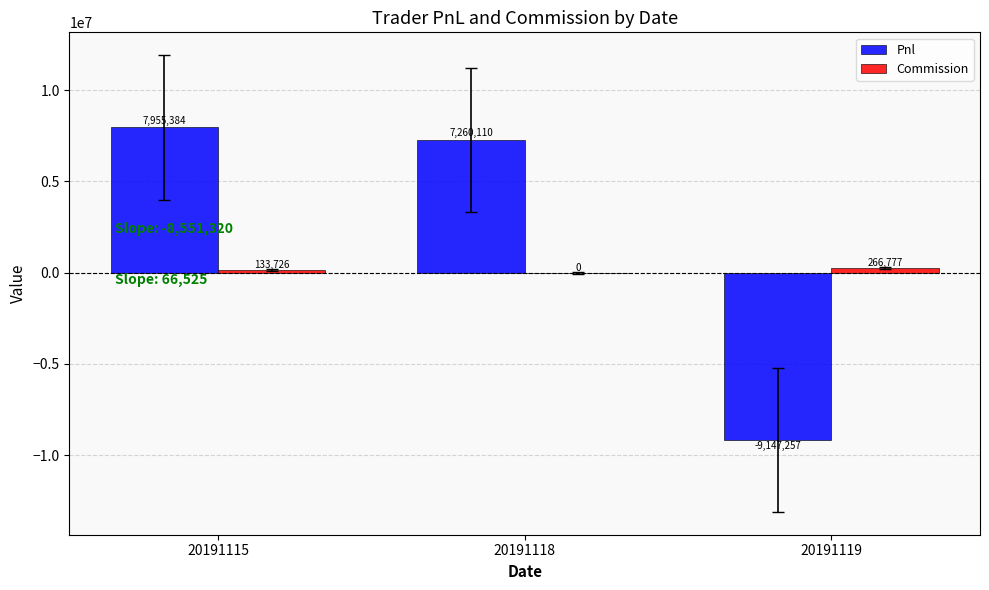

The value of Pnl at 20191118 is 12528209.3. True or false?

False